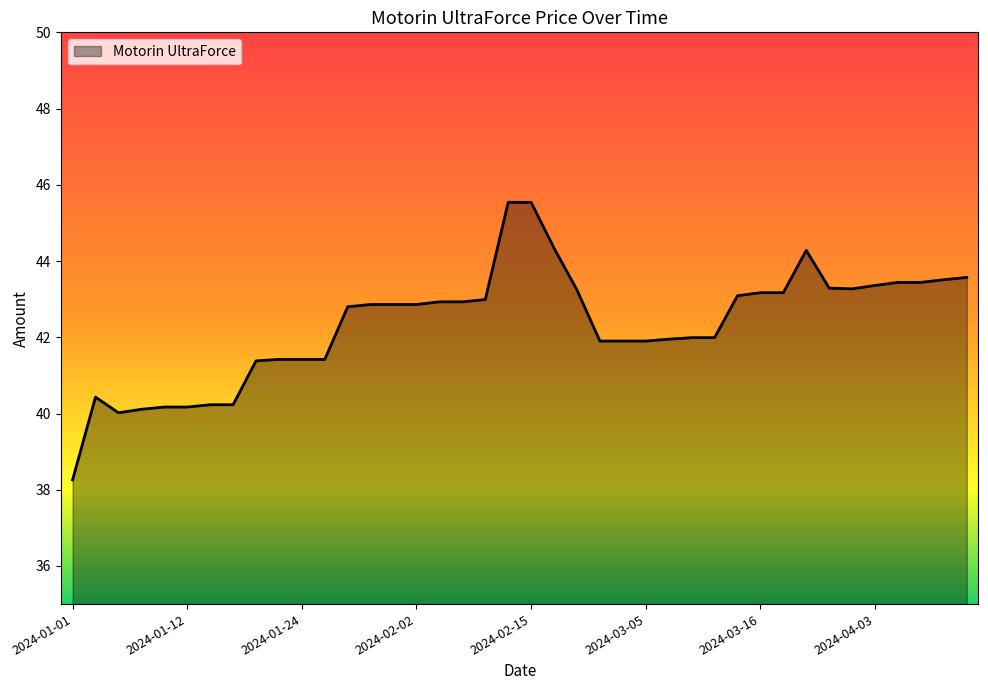

What is the difference between the maximum and minimum values?

7.3